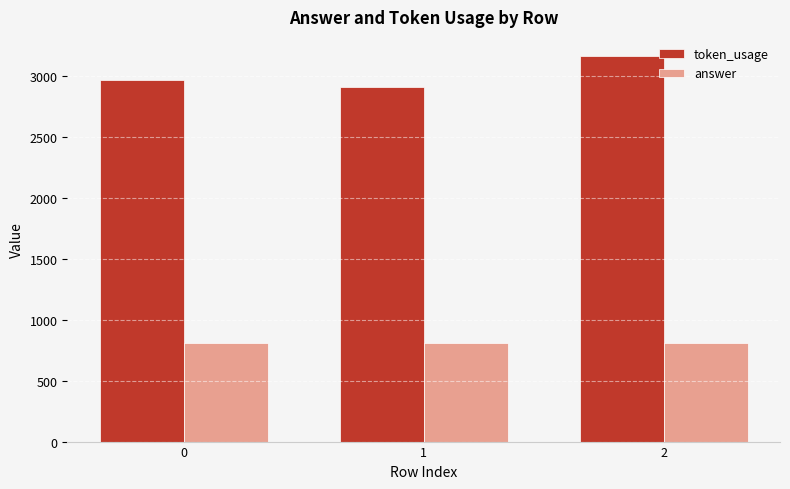

List the labels in order of token_usage value, smallest first.

1, 0, 2